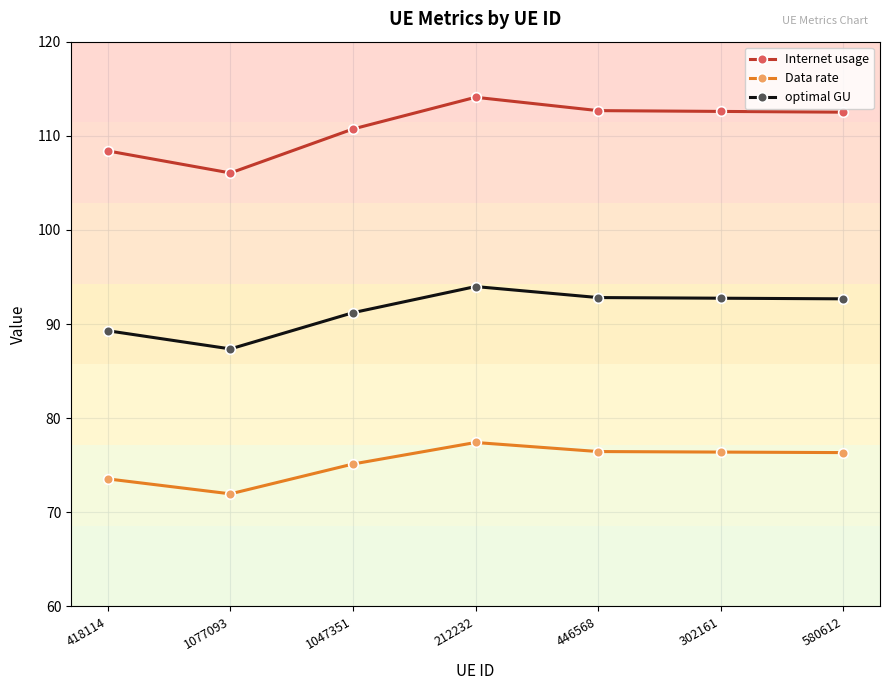

What are all the series names shown in the legend?

Internet usage, Data rate, optimal GU